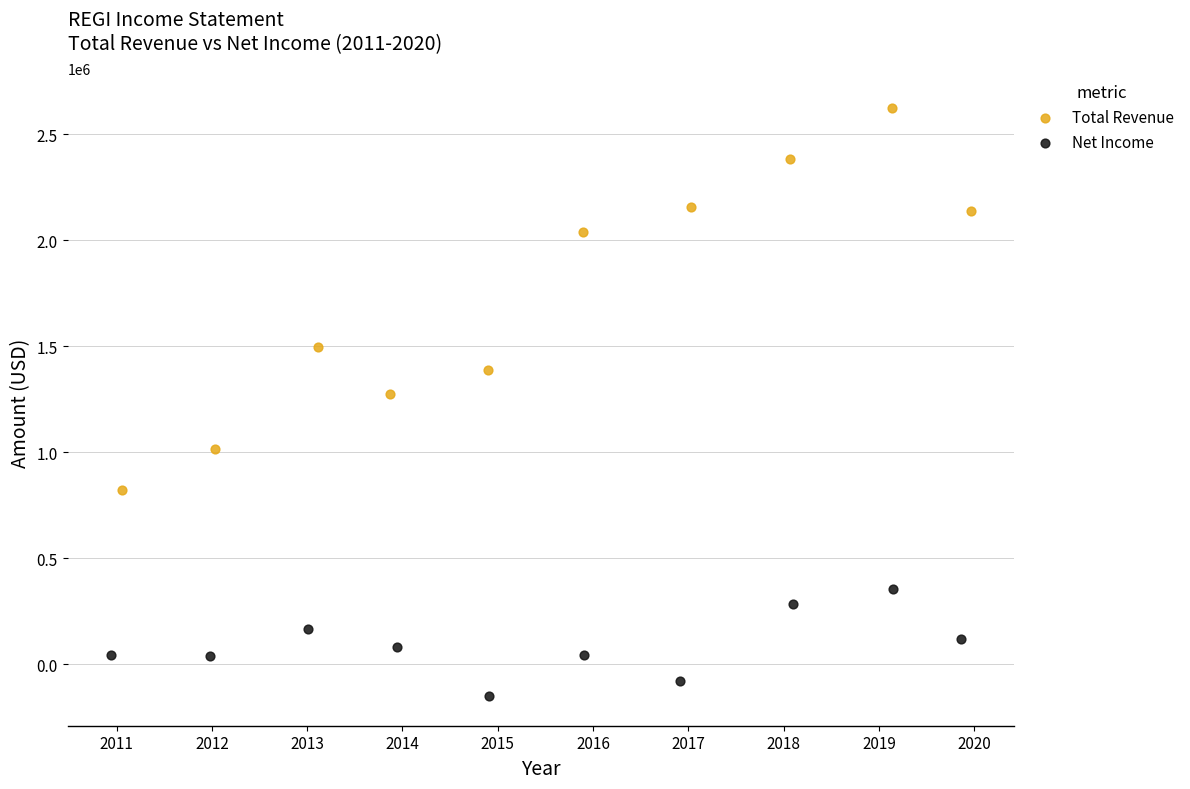

Which series contains the lowest Y value?

Net Income